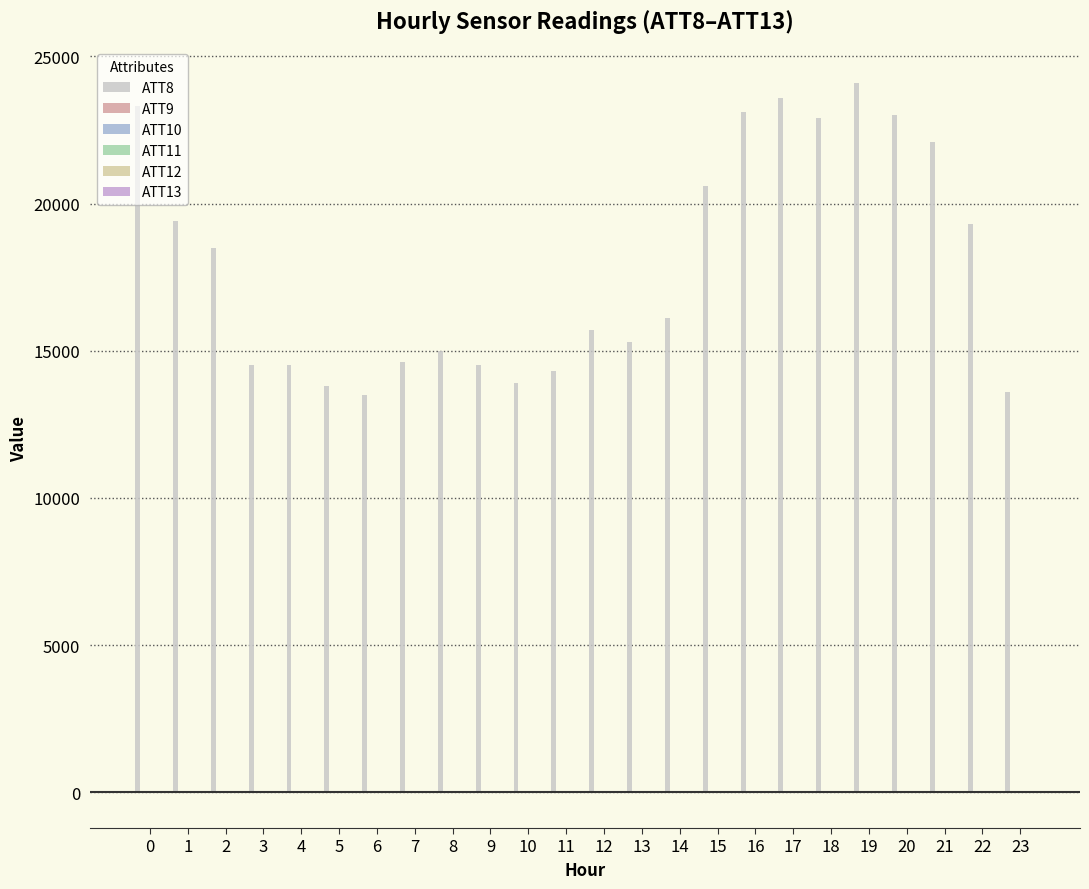

How many series are shown in this chart?

6